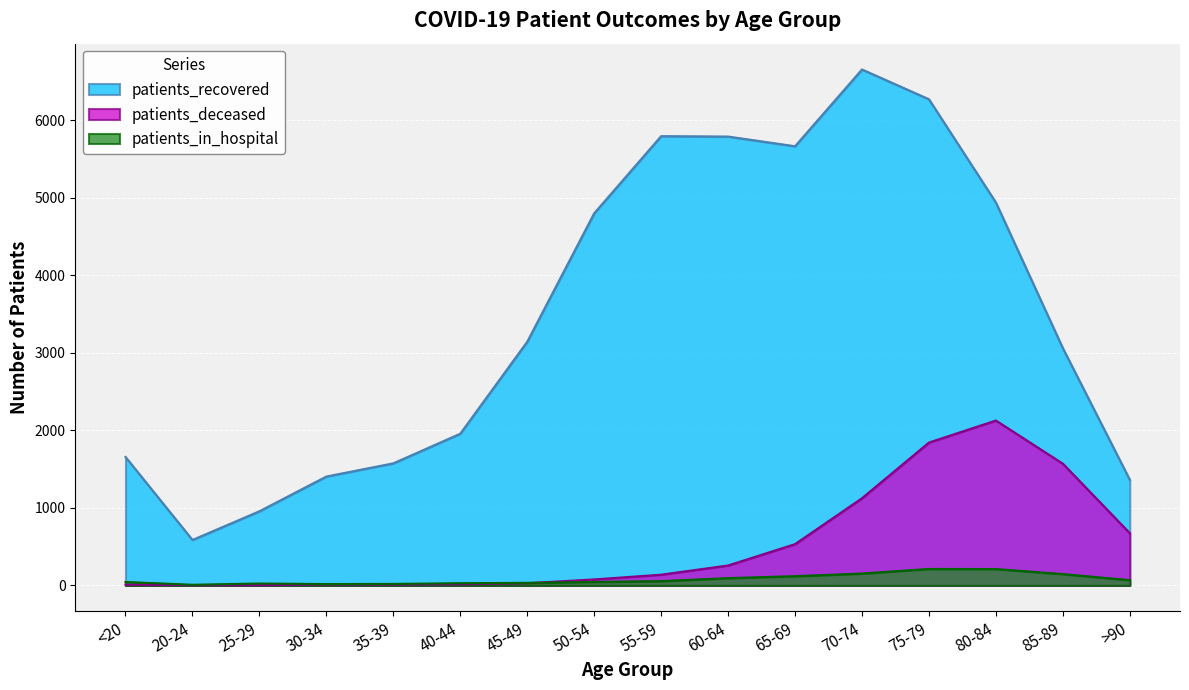

True or false: patients_recovered and patients_deceased intersect in this chart.

False